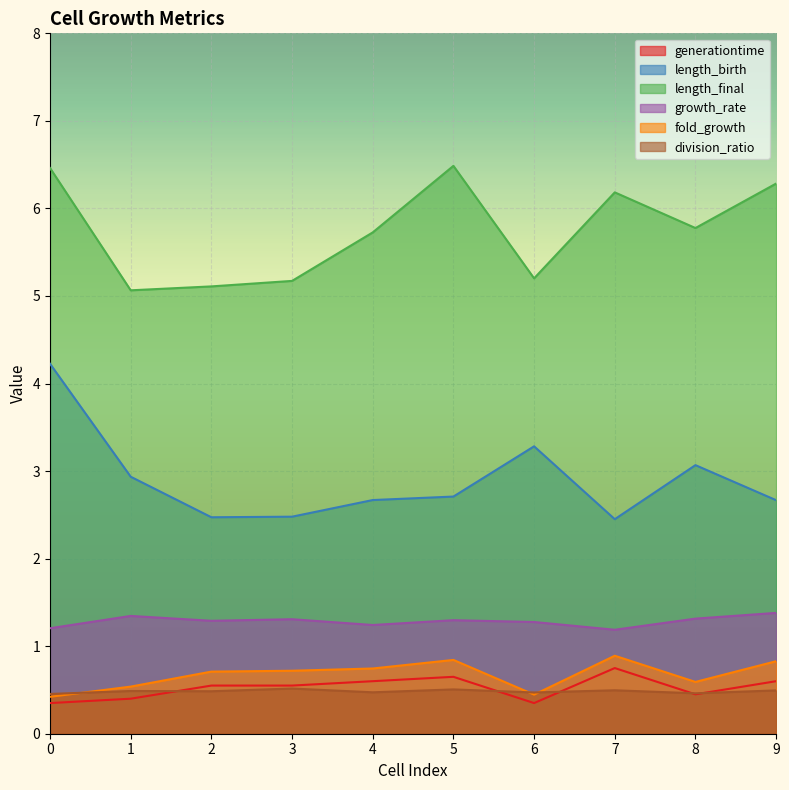

What is the lowest value of the length_birth series?

2.5